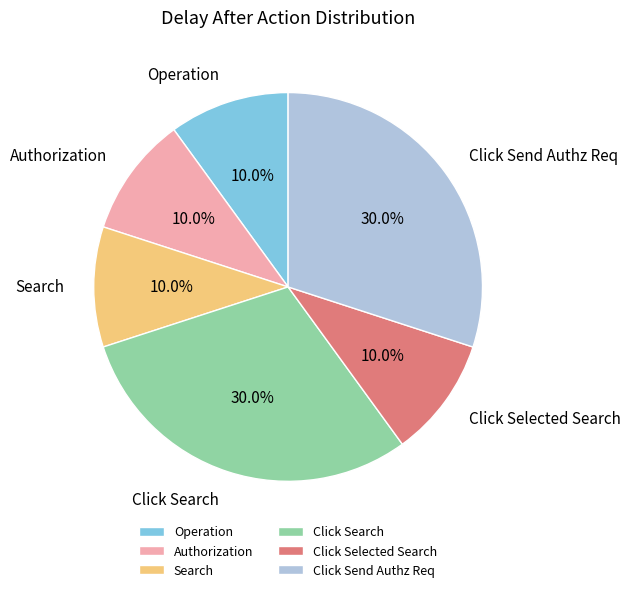

How many segments does this pie chart have?

6